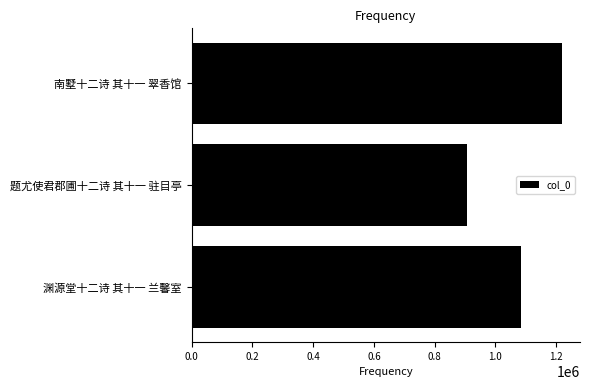

Reading bottom to top, extract all data points from this chart.

1084584	905717	1217433